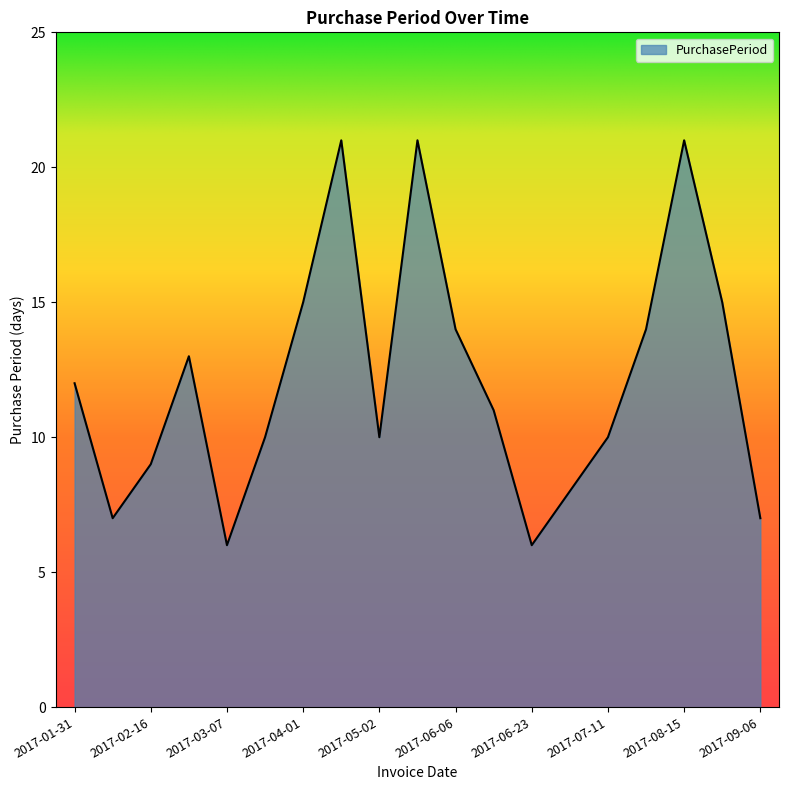

How many lines are shown in the chart?

1